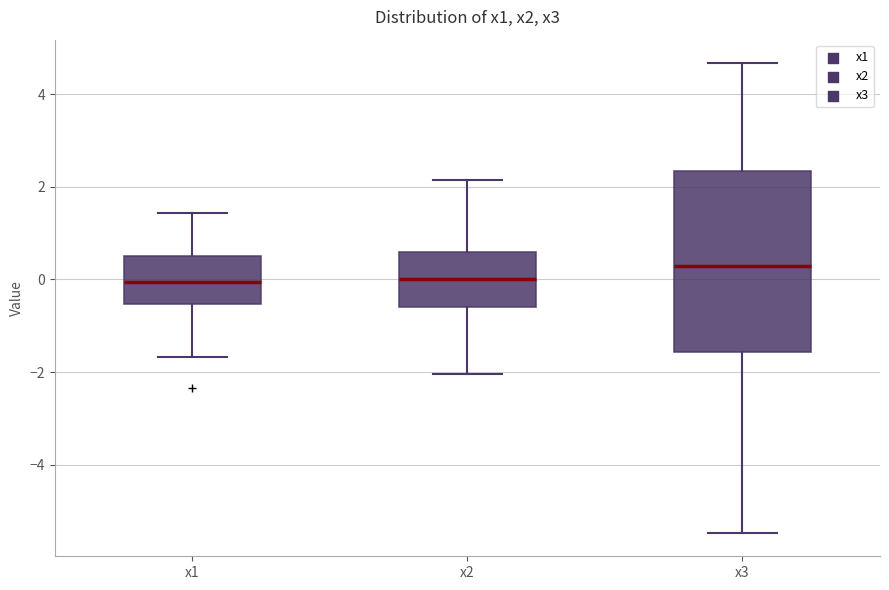

Where is the lower edge of the box for x3 on the y-axis? The values are not printed on the chart, so give them approximately, as read against the axis.

-1.6